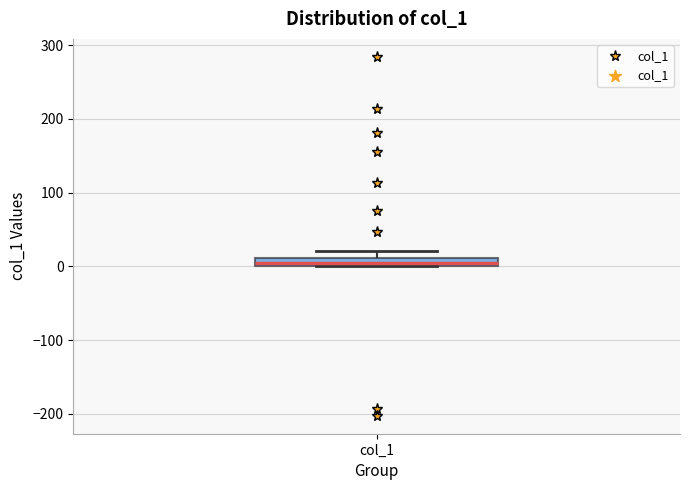

Where is the lower edge of the box for col_1 on the y-axis? The values are not printed on the chart, so give them approximately, as read against the axis.

0